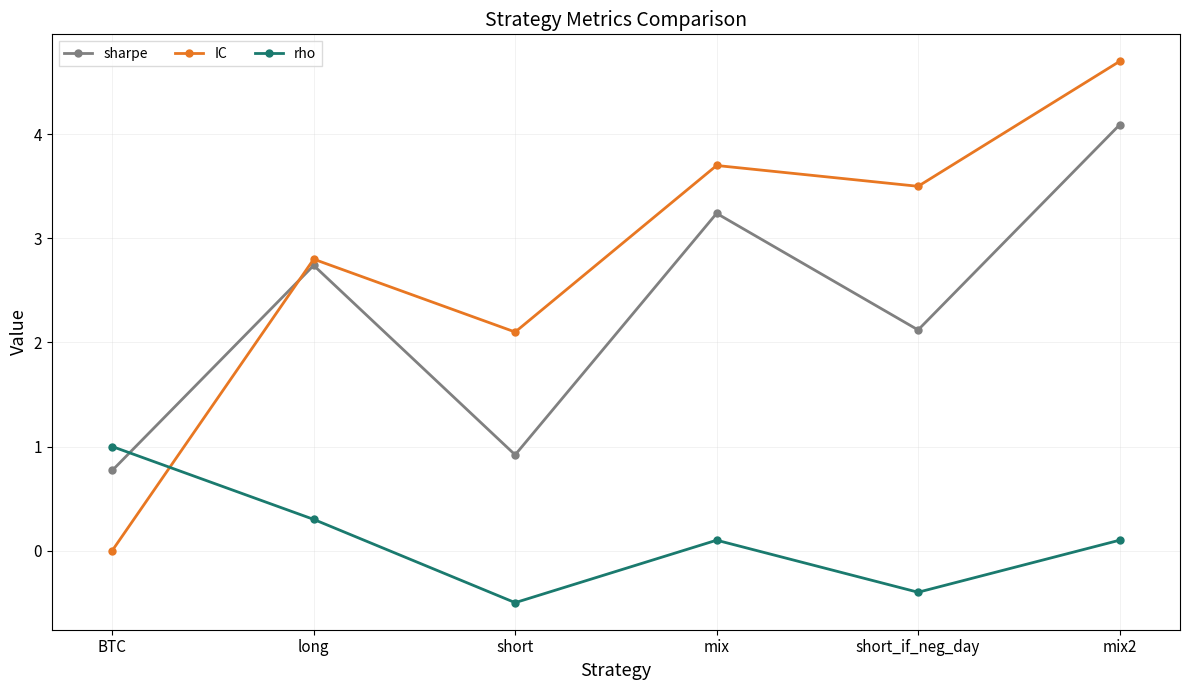

What are all the series names shown in the legend?

sharpe, IC, rho